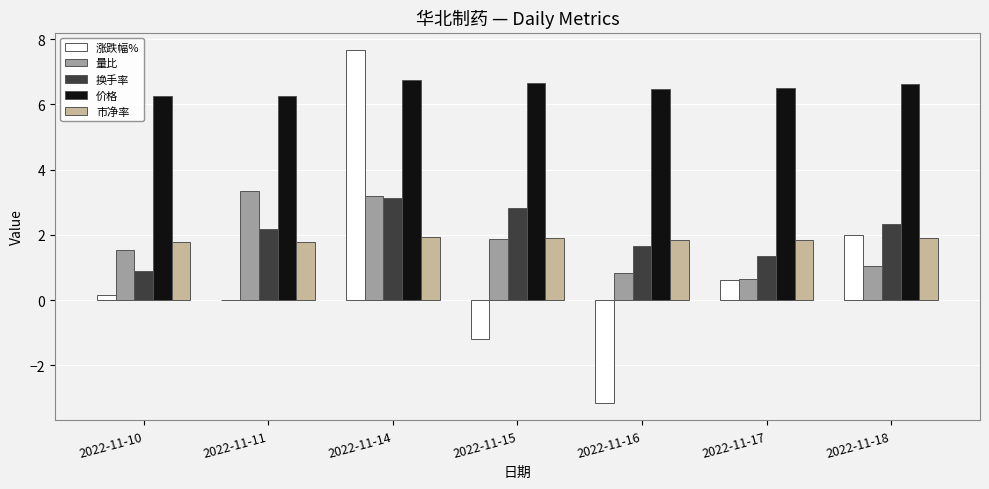

Which series has the largest range (max minus min)?

涨跌幅%